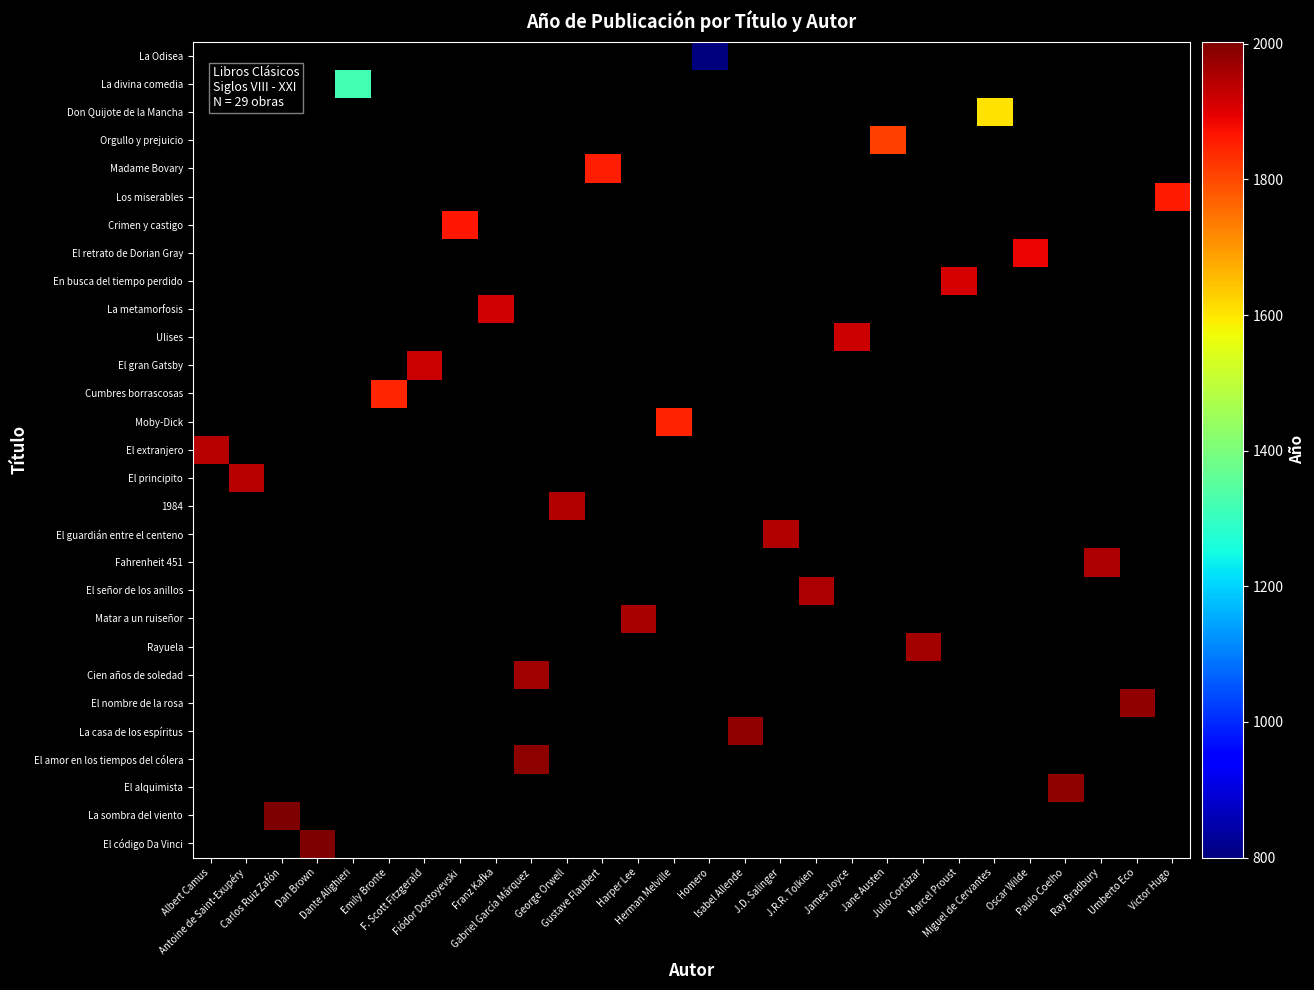

Rank the categories by Los miserables value from lowest to highest.

Albert Camus, Antoine de Saint-Exupéry, Carlos Ruiz Zafón, Dan Brown, Dante Alighieri, Emily Bronte, F. Scott Fitzgerald, Fiódor Dostoyevski, Franz Kafka, Gabriel García Márquez, George Orwell, Gustave Flaubert, Harper Lee, Herman Melville, Homero, Isabel Allende, J.D. Salinger, J.R.R. Tolkien, James Joyce, Jane Austen, Julio Cortázar, Marcel Proust, Miguel de Cervantes, Oscar Wilde, Paulo Coelho, Ray Bradbury, Umberto Eco, Victor Hugo